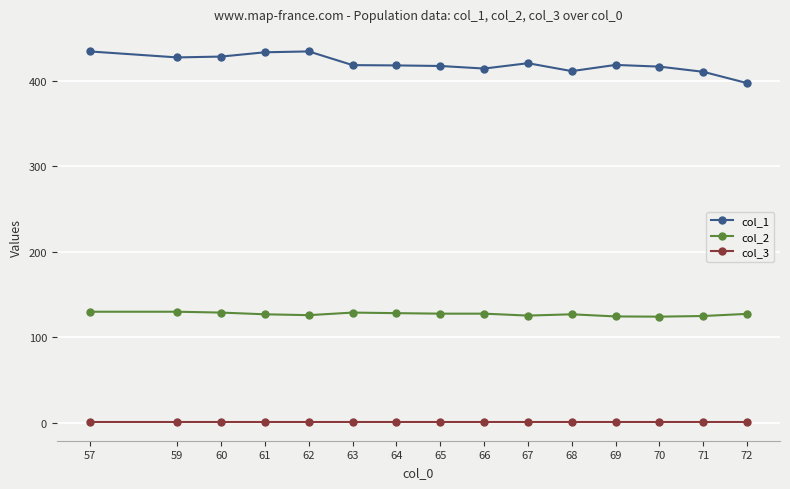

The value of col_1 at 71 is 410.2. True or false?

True